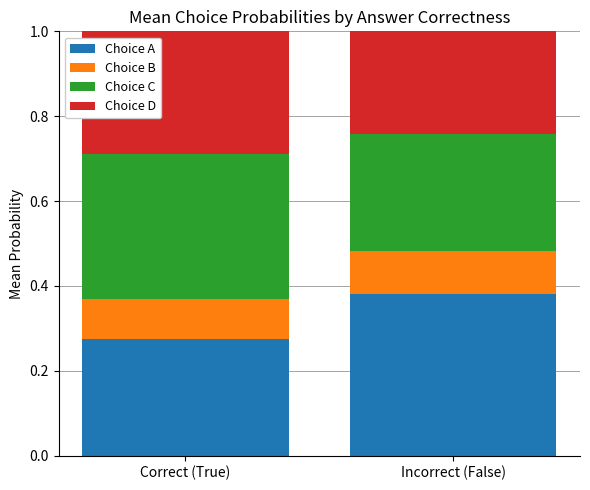

List the labels in order of Choice A value, smallest first.

Correct (True), Incorrect (False)